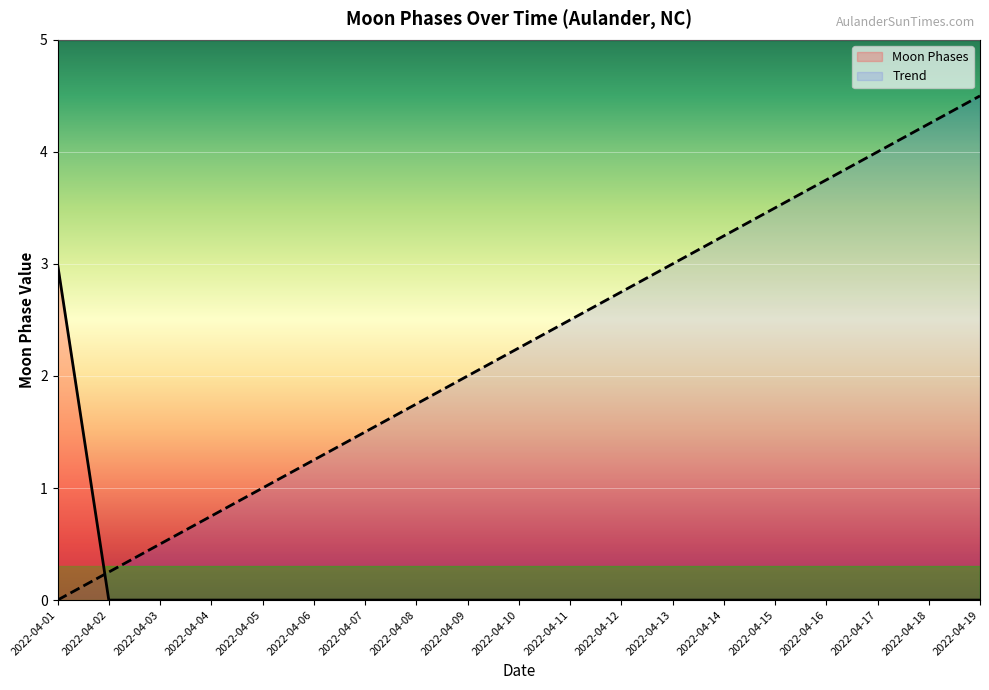

What is the difference between the maximum and minimum values?

3